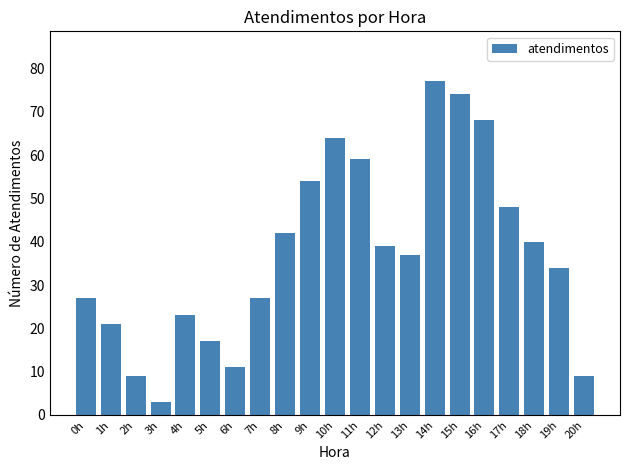

Reading right to left, list all the values displayed in this chart.

9	34	40	48	68	74	77	37	39	59	64	54	42	27	11	17	23	3	9	21	27